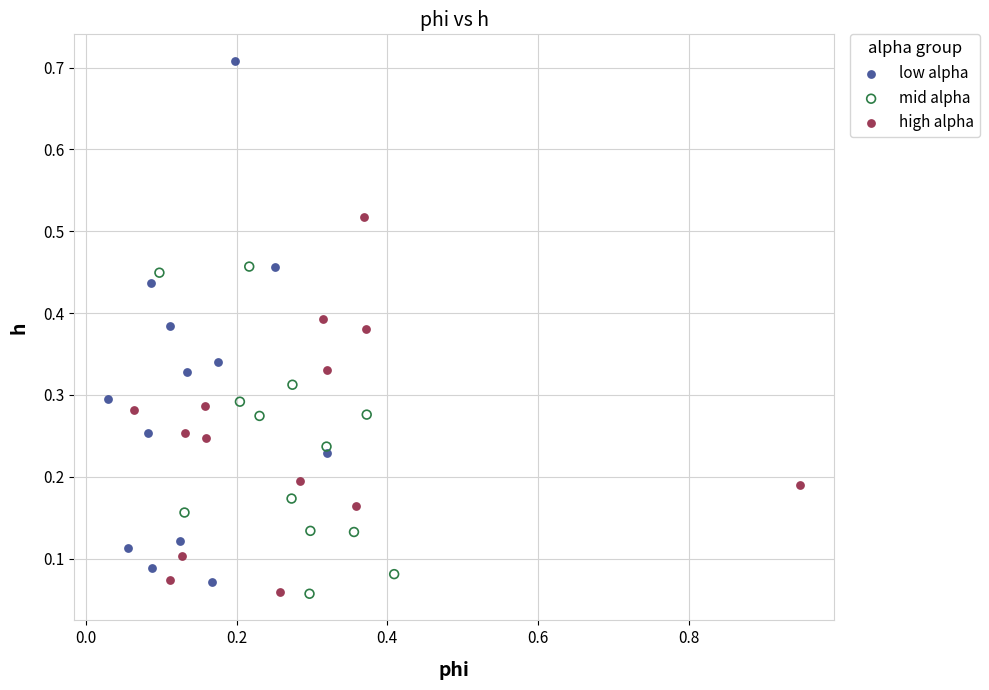

Which series reaches the maximum Y coordinate?

low alpha